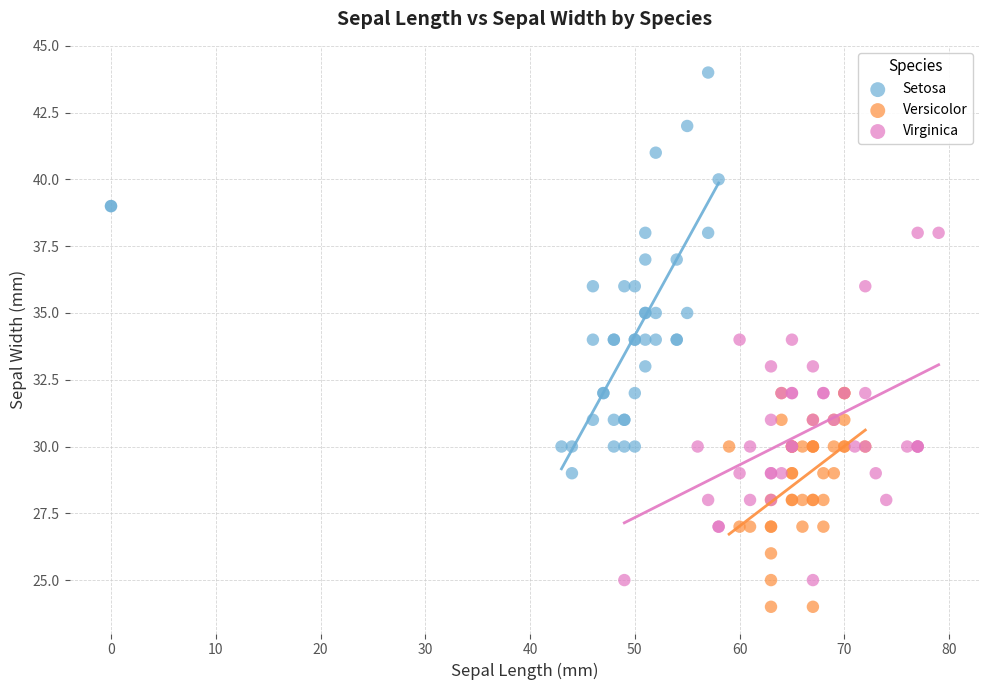

Which series contains the lowest Y value?

Versicolor